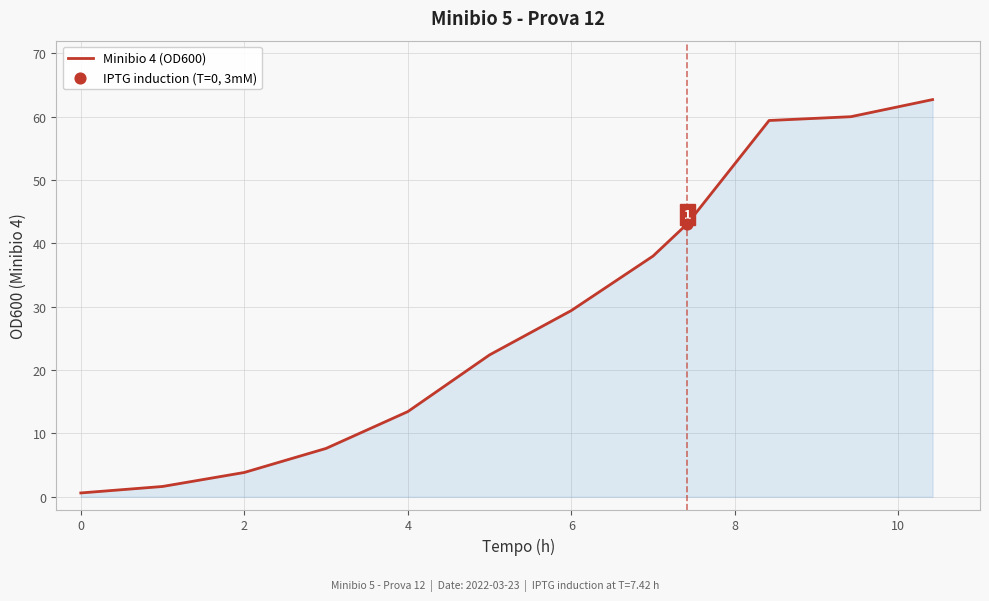

What is the difference between the maximum and minimum values?

62.1